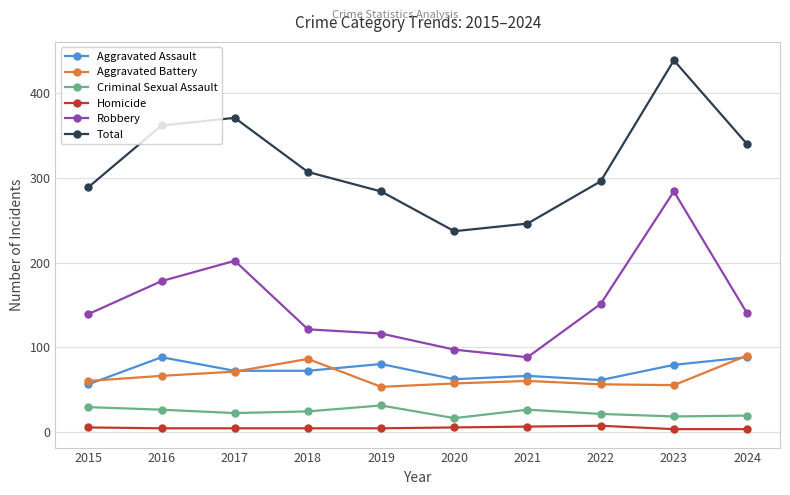

How many lines are shown in the chart?

6